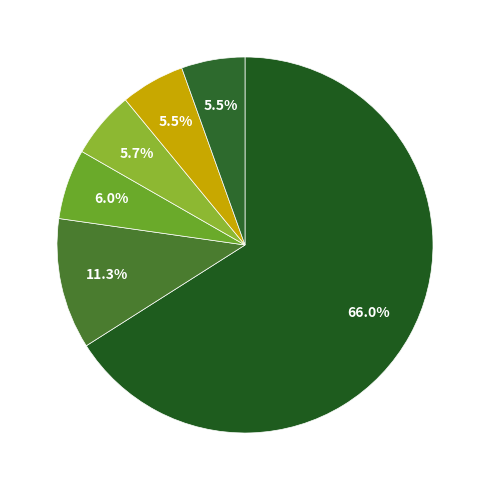

Count the number of slices in the pie.

6